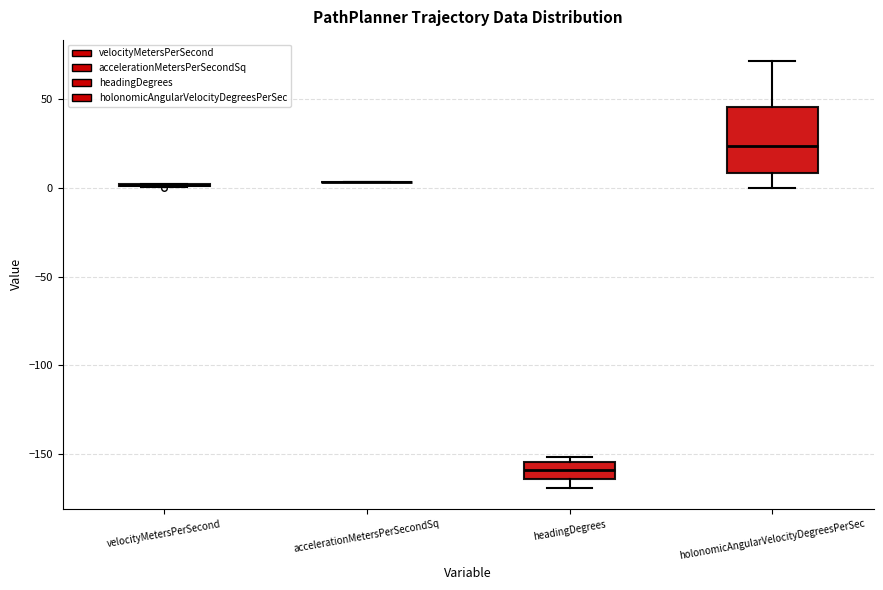

Which box is the tallest, from its lower edge to its upper edge?

holonomicAngularVelocityDegreesPerSec